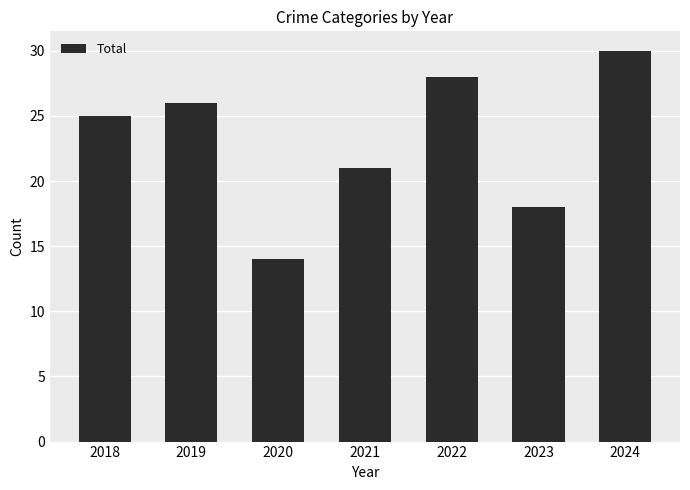

At which label is the value closest to 22?

2021